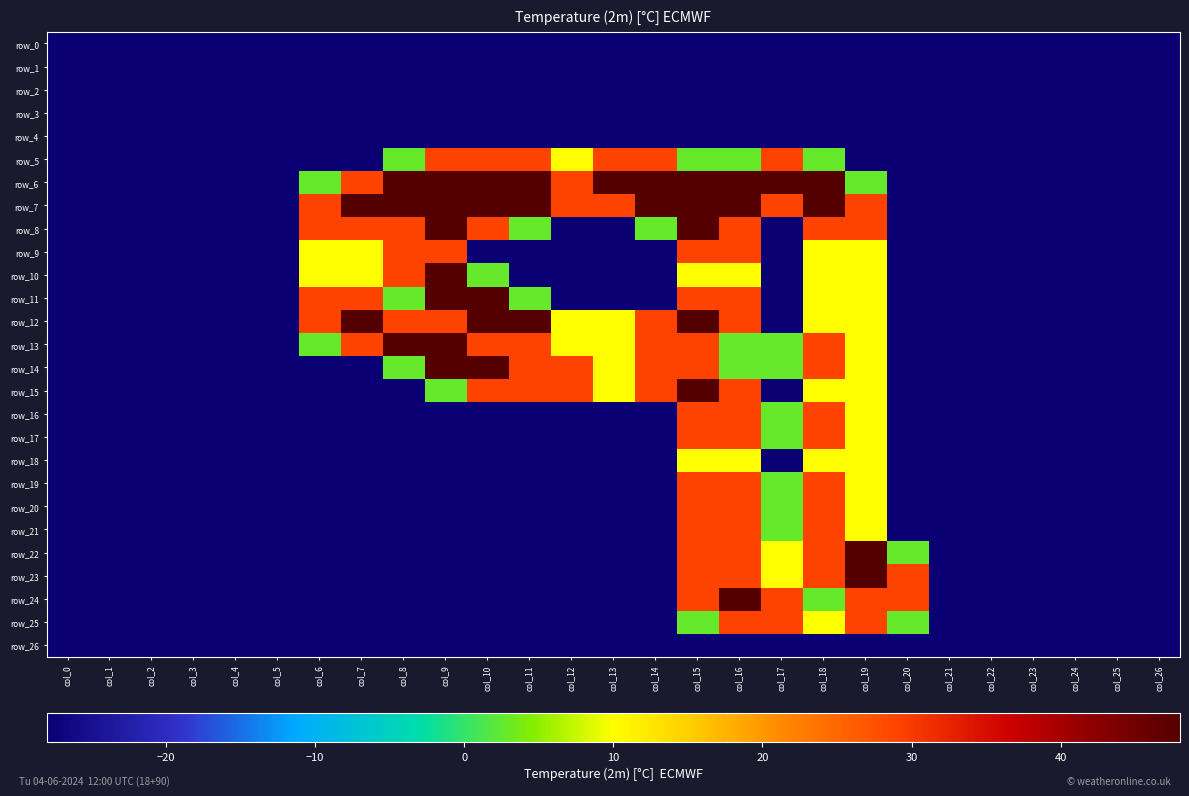

Reading left to right, extract all data points from this chart.

row_0: -28.0	-28.0	-28.0	-28.0	-28.0	-28.0	-28.0	-28.0	-28.0	-28.0	-28.0	-28.0	-28.0	-28.0	-28.0	-28.0	-28.0	-28.0	-28.0	-28.0	-28.0	-28.0	-28.0	-28.0	-28.0	-28.0	-28.0
row_1: -28.0	-28.0	-28.0	-28.0	-28.0	-28.0	-28.0	-28.0	-28.0	-28.0	-28.0	-28.0	-28.0	-28.0	-28.0	-28.0	-28.0	-28.0	-28.0	-28.0	-28.0	-28.0	-28.0	-28.0	-28.0	-28.0	-28.0
row_2: -28.0	-28.0	-28.0	-28.0	-28.0	-28.0	-28.0	-28.0	-28.0	-28.0	-28.0	-28.0	-28.0	-28.0	-28.0	-28.0	-28.0	-28.0	-28.0	-28.0	-28.0	-28.0	-28.0	-28.0	-28.0	-28.0	-28.0
row_3: -28.0	-28.0	-28.0	-28.0	-28.0	-28.0	-28.0	-28.0	-28.0	-28.0	-28.0	-28.0	-28.0	-28.0	-28.0	-28.0	-28.0	-28.0	-28.0	-28.0	-28.0	-28.0	-28.0	-28.0	-28.0	-28.0	-28.0
row_4: -28.0	-28.0	-28.0	-28.0	-28.0	-28.0	-28.0	-28.0	-28.0	-28.0	-28.0	-28.0	-28.0	-28.0	-28.0	-28.0	-28.0	-28.0	-28.0	-28.0	-28.0	-28.0	-28.0	-28.0	-28.0	-28.0	-28.0
row_5: -28.0	-28.0	-28.0	-28.0	-28.0	-28.0	-28.0	-28.0	2.8	29.0	29.0	29.0	10.0	29.0	29.0	2.8	2.8	29.0	2.8	-28.0	-28.0	-28.0	-28.0	-28.0	-28.0	-28.0	-28.0
row_6: -28.0	-28.0	-28.0	-28.0	-28.0	-28.0	2.8	29.0	48.0	48.0	48.0	48.0	29.0	48.0	48.0	48.0	48.0	48.0	48.0	2.8	-28.0	-28.0	-28.0	-28.0	-28.0	-28.0	-28.0
row_7: -28.0	-28.0	-28.0	-28.0	-28.0	-28.0	29.0	48.0	48.0	48.0	48.0	48.0	29.0	29.0	48.0	48.0	48.0	29.0	48.0	29.0	-28.0	-28.0	-28.0	-28.0	-28.0	-28.0	-28.0
row_8: -28.0	-28.0	-28.0	-28.0	-28.0	-28.0	29.0	29.0	29.0	48.0	29.0	2.8	-28.0	-28.0	2.8	48.0	29.0	-28.0	29.0	29.0	-28.0	-28.0	-28.0	-28.0	-28.0	-28.0	-28.0
row_9: -28.0	-28.0	-28.0	-28.0	-28.0	-28.0	10.0	10.0	29.0	29.0	-28.0	-28.0	-28.0	-28.0	-28.0	29.0	29.0	-28.0	10.0	10.0	-28.0	-28.0	-28.0	-28.0	-28.0	-28.0	-28.0
row_10: -28.0	-28.0	-28.0	-28.0	-28.0	-28.0	10.0	10.0	29.0	48.0	2.8	-28.0	-28.0	-28.0	-28.0	10.0	10.0	-28.0	10.0	10.0	-28.0	-28.0	-28.0	-28.0	-28.0	-28.0	-28.0
row_11: -28.0	-28.0	-28.0	-28.0	-28.0	-28.0	29.0	29.0	2.8	48.0	48.0	2.8	-28.0	-28.0	-28.0	29.0	29.0	-28.0	10.0	10.0	-28.0	-28.0	-28.0	-28.0	-28.0	-28.0	-28.0
row_12: -28.0	-28.0	-28.0	-28.0	-28.0	-28.0	29.0	48.0	29.0	29.0	48.0	48.0	10.0	10.0	29.0	48.0	29.0	-28.0	10.0	10.0	-28.0	-28.0	-28.0	-28.0	-28.0	-28.0	-28.0
row_13: -28.0	-28.0	-28.0	-28.0	-28.0	-28.0	2.8	29.0	48.0	48.0	29.0	29.0	10.0	10.0	29.0	29.0	2.8	2.8	29.0	10.0	-28.0	-28.0	-28.0	-28.0	-28.0	-28.0	-28.0
row_14: -28.0	-28.0	-28.0	-28.0	-28.0	-28.0	-28.0	-28.0	2.8	48.0	48.0	29.0	29.0	10.0	29.0	29.0	2.8	2.8	29.0	10.0	-28.0	-28.0	-28.0	-28.0	-28.0	-28.0	-28.0
row_15: -28.0	-28.0	-28.0	-28.0	-28.0	-28.0	-28.0	-28.0	-28.0	2.8	29.0	29.0	29.0	10.0	29.0	48.0	29.0	-28.0	10.0	10.0	-28.0	-28.0	-28.0	-28.0	-28.0	-28.0	-28.0
row_16: -28.0	-28.0	-28.0	-28.0	-28.0	-28.0	-28.0	-28.0	-28.0	-28.0	-28.0	-28.0	-28.0	-28.0	-28.0	29.0	29.0	2.8	29.0	10.0	-28.0	-28.0	-28.0	-28.0	-28.0	-28.0	-28.0
row_17: -28.0	-28.0	-28.0	-28.0	-28.0	-28.0	-28.0	-28.0	-28.0	-28.0	-28.0	-28.0	-28.0	-28.0	-28.0	29.0	29.0	2.8	29.0	10.0	-28.0	-28.0	-28.0	-28.0	-28.0	-28.0	-28.0
row_18: -28.0	-28.0	-28.0	-28.0	-28.0	-28.0	-28.0	-28.0	-28.0	-28.0	-28.0	-28.0	-28.0	-28.0	-28.0	10.0	10.0	-28.0	10.0	10.0	-28.0	-28.0	-28.0	-28.0	-28.0	-28.0	-28.0
row_19: -28.0	-28.0	-28.0	-28.0	-28.0	-28.0	-28.0	-28.0	-28.0	-28.0	-28.0	-28.0	-28.0	-28.0	-28.0	29.0	29.0	2.8	29.0	10.0	-28.0	-28.0	-28.0	-28.0	-28.0	-28.0	-28.0
row_20: -28.0	-28.0	-28.0	-28.0	-28.0	-28.0	-28.0	-28.0	-28.0	-28.0	-28.0	-28.0	-28.0	-28.0	-28.0	29.0	29.0	2.8	29.0	10.0	-28.0	-28.0	-28.0	-28.0	-28.0	-28.0	-28.0
row_21: -28.0	-28.0	-28.0	-28.0	-28.0	-28.0	-28.0	-28.0	-28.0	-28.0	-28.0	-28.0	-28.0	-28.0	-28.0	29.0	29.0	2.8	29.0	10.0	-28.0	-28.0	-28.0	-28.0	-28.0	-28.0	-28.0
row_22: -28.0	-28.0	-28.0	-28.0	-28.0	-28.0	-28.0	-28.0	-28.0	-28.0	-28.0	-28.0	-28.0	-28.0	-28.0	29.0	29.0	10.0	29.0	48.0	2.8	-28.0	-28.0	-28.0	-28.0	-28.0	-28.0
row_23: -28.0	-28.0	-28.0	-28.0	-28.0	-28.0	-28.0	-28.0	-28.0	-28.0	-28.0	-28.0	-28.0	-28.0	-28.0	29.0	29.0	10.0	29.0	48.0	29.0	-28.0	-28.0	-28.0	-28.0	-28.0	-28.0
row_24: -28.0	-28.0	-28.0	-28.0	-28.0	-28.0	-28.0	-28.0	-28.0	-28.0	-28.0	-28.0	-28.0	-28.0	-28.0	29.0	48.0	29.0	2.8	29.0	29.0	-28.0	-28.0	-28.0	-28.0	-28.0	-28.0
row_25: -28.0	-28.0	-28.0	-28.0	-28.0	-28.0	-28.0	-28.0	-28.0	-28.0	-28.0	-28.0	-28.0	-28.0	-28.0	2.8	29.0	29.0	10.0	29.0	2.8	-28.0	-28.0	-28.0	-28.0	-28.0	-28.0
row_26: -28.0	-28.0	-28.0	-28.0	-28.0	-28.0	-28.0	-28.0	-28.0	-28.0	-28.0	-28.0	-28.0	-28.0	-28.0	-28.0	-28.0	-28.0	-28.0	-28.0	-28.0	-28.0	-28.0	-28.0	-28.0	-28.0	-28.0